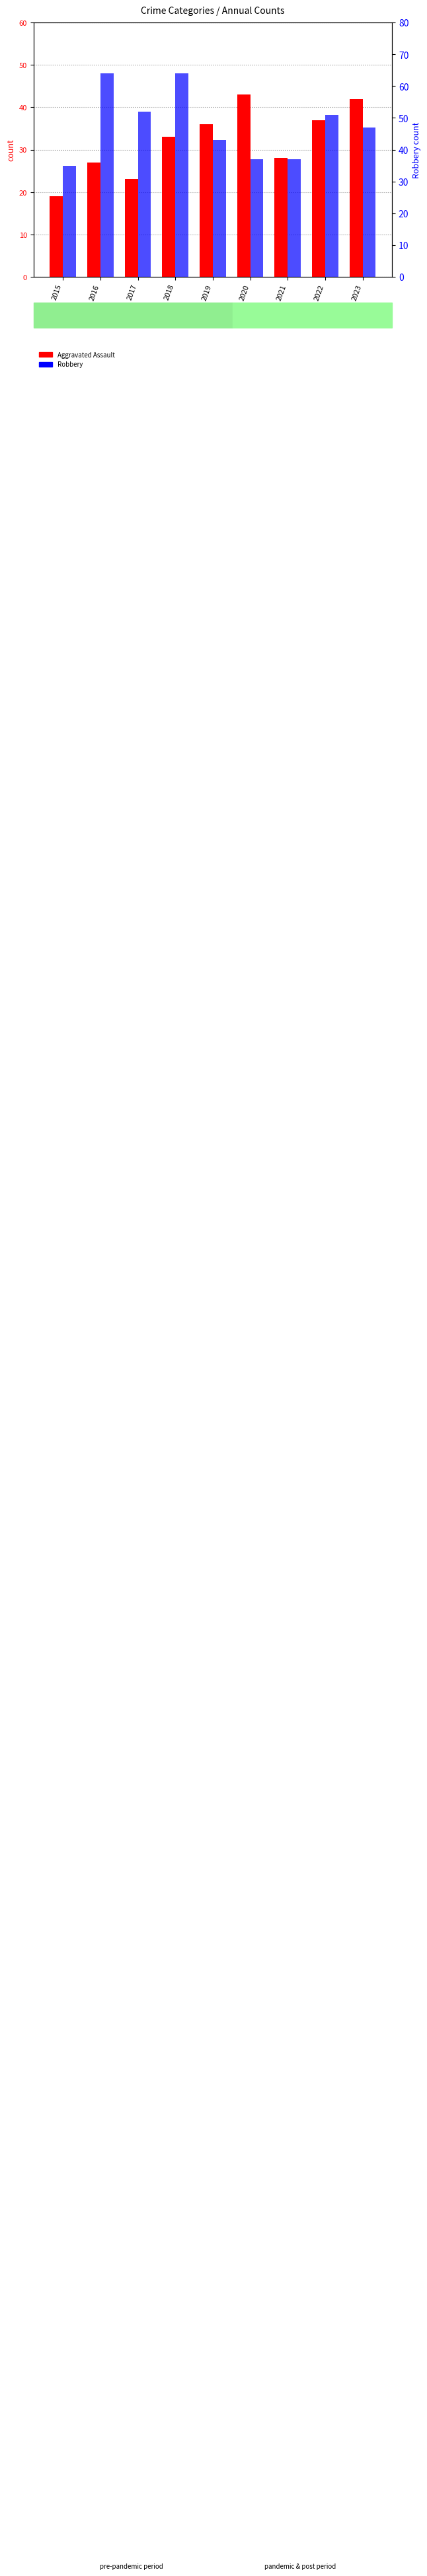

At which label does Robbery first exceed 47?

2016